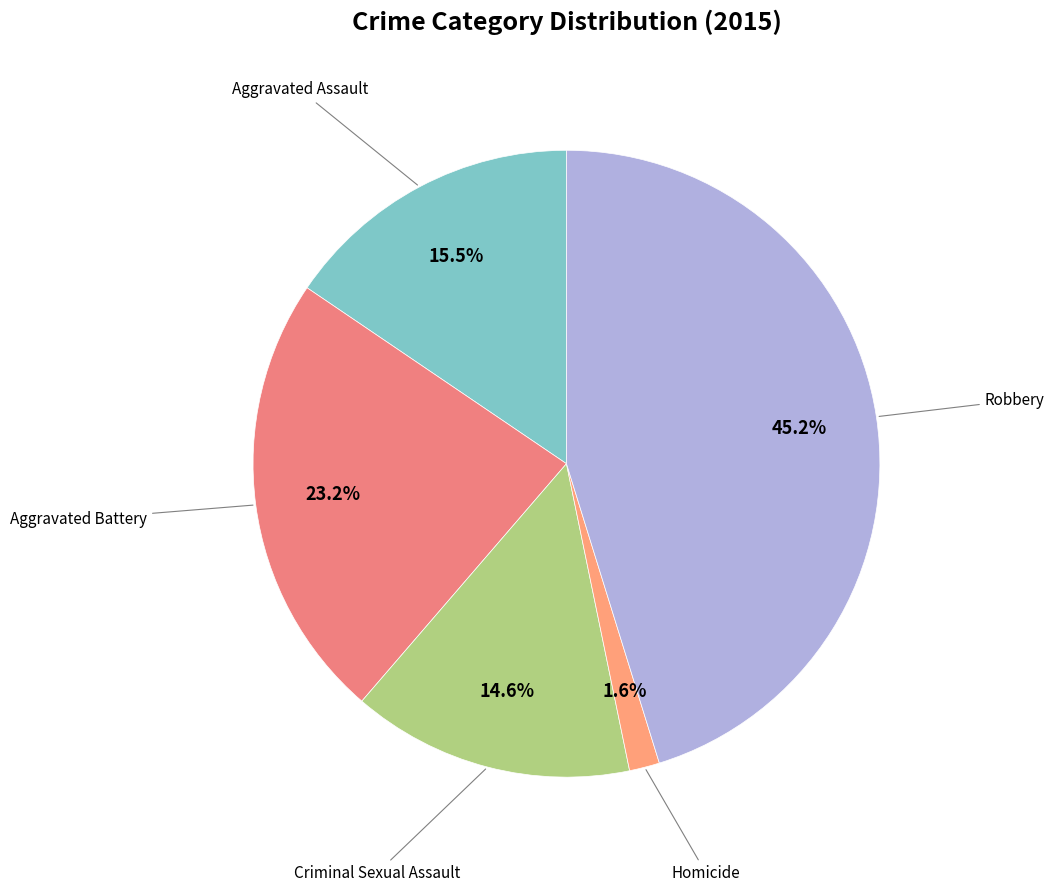

Which category has the biggest portion of the pie?

Robbery